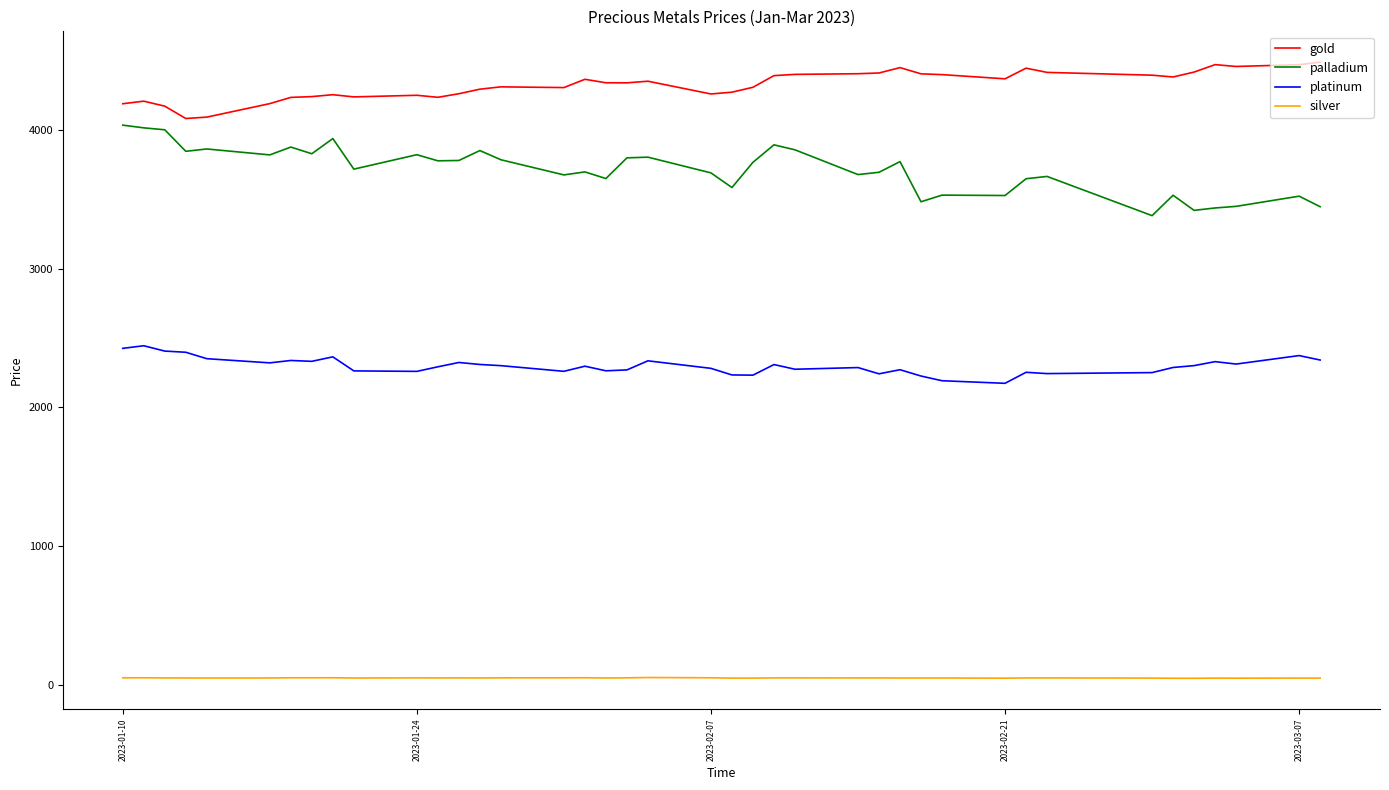

What is the highest value of the palladium series?

4032.2